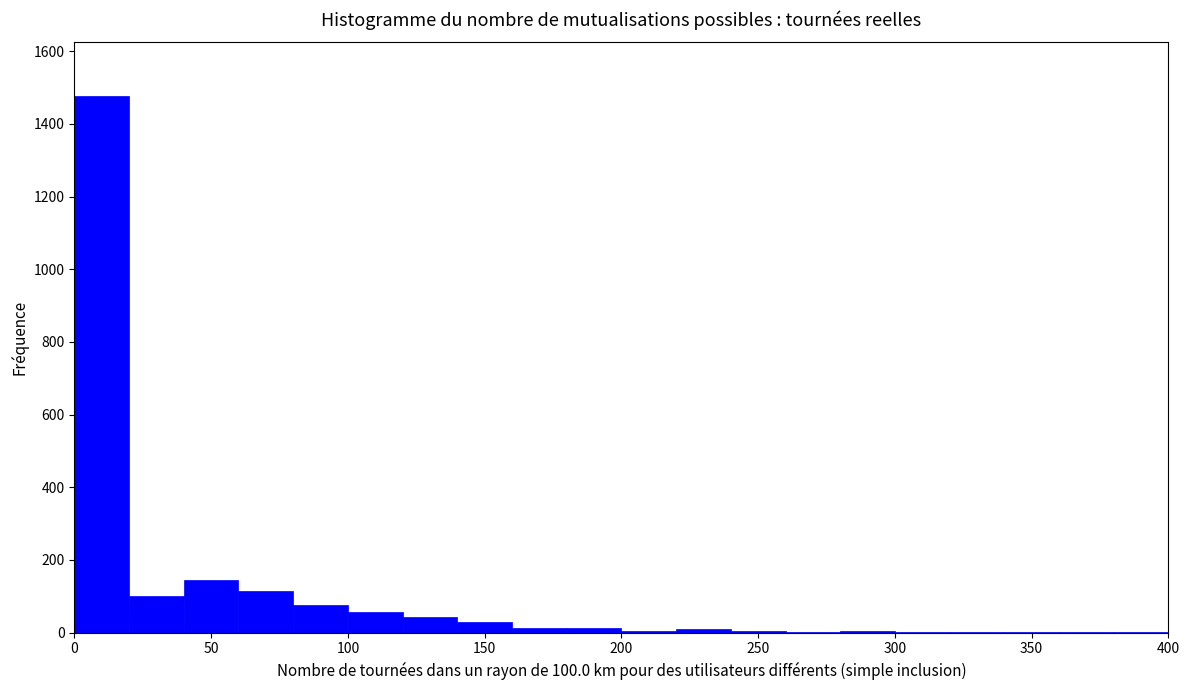

Reading left to right, list every bar in this chart as the range it spans on the x-axis followed by its height. The values are not printed on the chart, so give them approximately, as read against the axis.

0 to 20: 1480
20 to 40: 100
40 to 60: 140
60 to 80: 120
80 to 100: 80
100 to 120: 60
120 to 140: 40
140 to 160: 20
160 to 180: under 20
180 to 200: under 20
200 to 220: under 20
220 to 240: under 20
240 to 260: under 20
260 to 280: under 20
280 to 300: under 20
300 to 320: under 20
320 to 340: under 20
340 to 360: under 20
360 to 380: under 20
380 to 400: under 20